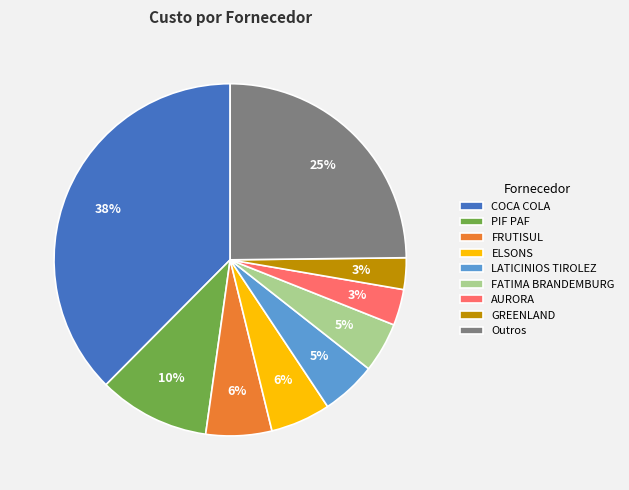

Which category has the biggest portion of the pie?

COCA COLA